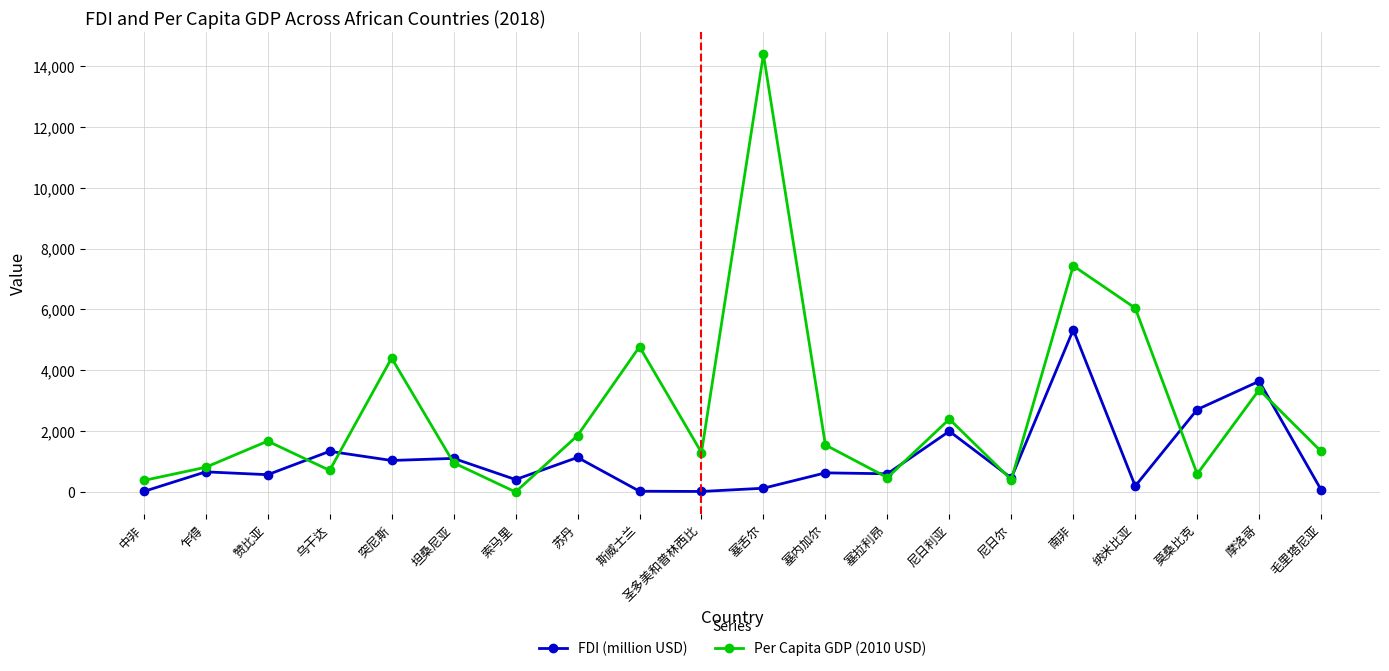

At which label does Per Capita GDP (2010 USD) reach its peak?

塞舌尔